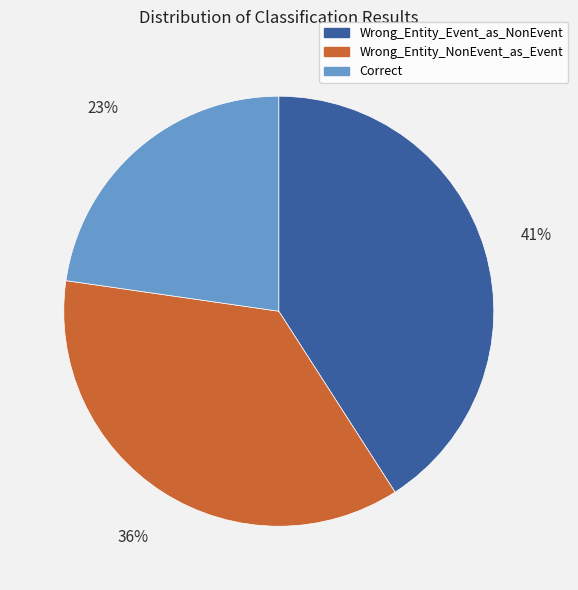

What is the largest slice in the pie chart?

Wrong_Entity_Event_as_NonEvent